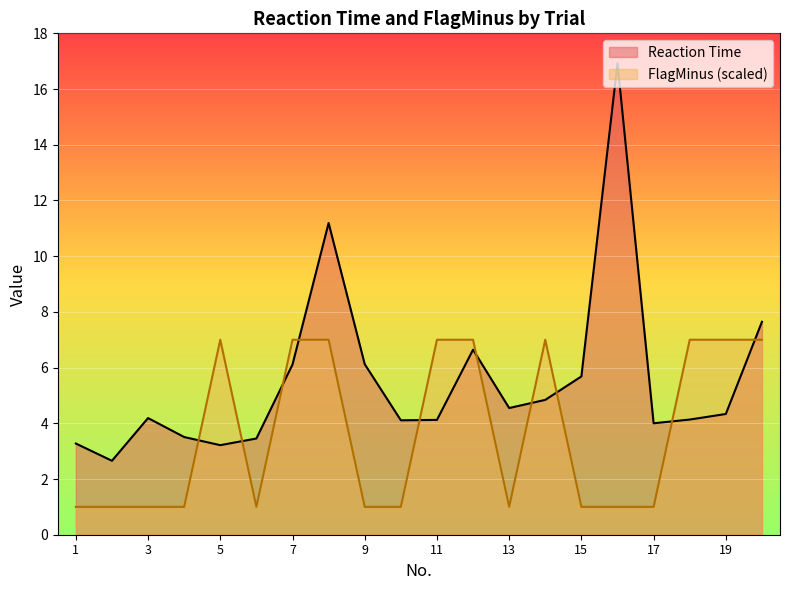

What is the difference between the second highest and minimum values in the Reaction Time series?

8.5